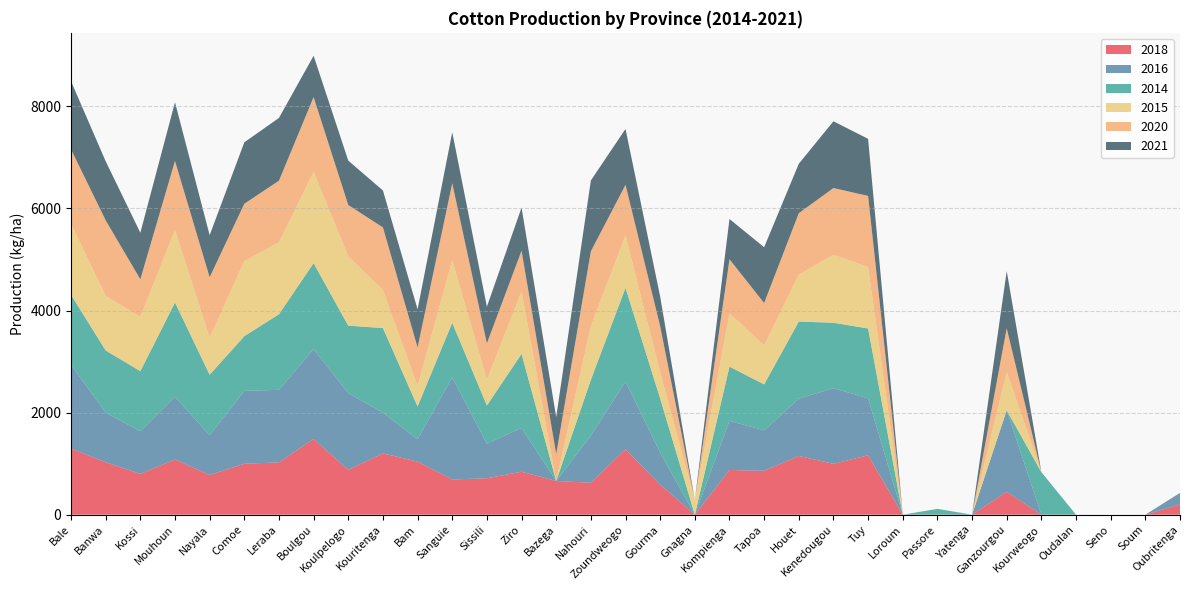

Reading left to right, what are all the values shown in this chart?

2018: 1295	1028	799	1081	777	998	1025	1485	878	1200	1040	690	713	841	660	626	1282	589	0	876	859	1151	996	1164	0	0	0	448	0	0	0	0	200
2016: 1644	972	836	1231	781	1428	1421	1759	1505	800	440	2000	679	859	0	923	1327	627	0	962	794	1121	1483	1117	0	0	0	1598	0	0	0	0	227
2014: 1369	1217	1177	1846	1184	1071	1482	1684	1320	1657	640	1071	747	1451	0	1093	1835	1060	0	1063	900	1512	1282	1367	0	114	0	0	833	0	0	0	0
2015: 1392	1069	1063	1421	729	1470	1409	1789	1355	746	400	1223	506	1223	0	1051	1030	510	280	1043	765	919	1332	1204	0	0	0	749	0	0	0	0	0
2020: 1458	1481	737	1352	1181	1125	1207	1465	1009	1226	757	1509	712	798	528	1467	989	907	0	1061	829	1204	1307	1394	0	0	0	858	0	0	0	0	0
2021: 1334	1157	912	1150	824	1203	1230	809	870	723	746	1000	718	844	724	1388	1095	581	0	788	1093	968	1308	1118	0	0	0	1120	0	0	0	0	0